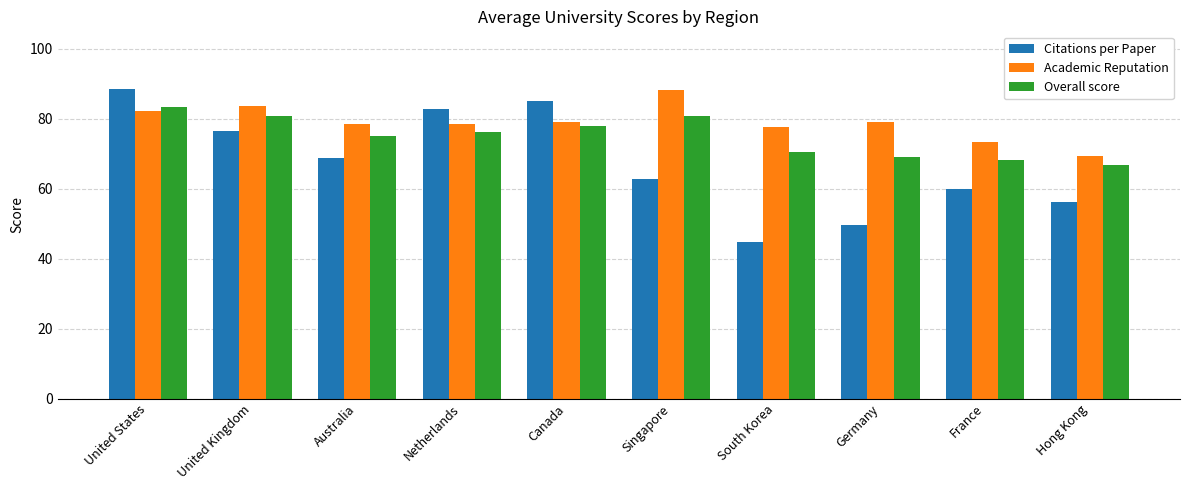

At which label does Academic Reputation reach its peak?

Singapore